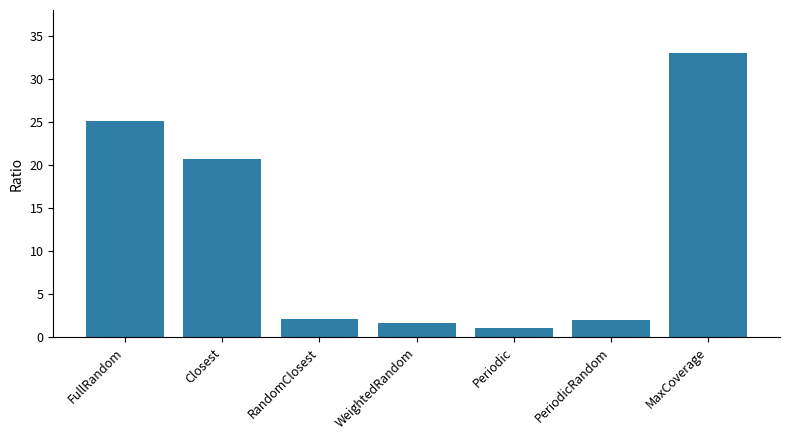

What is the label of the 1st bar from the right?

MaxCoverage